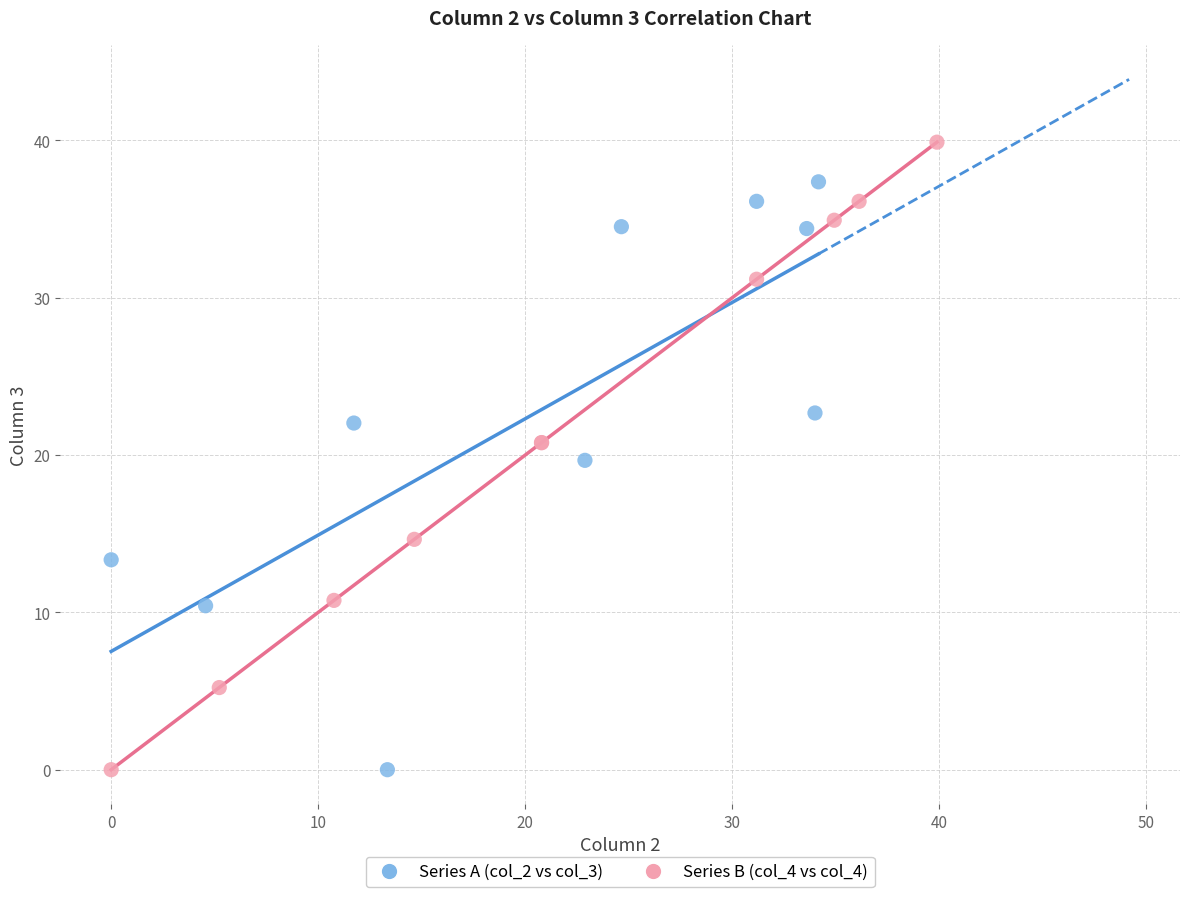

What are all the series names shown in the legend?

Series A (col_2 vs col_3), Series B (col_4 vs col_4)